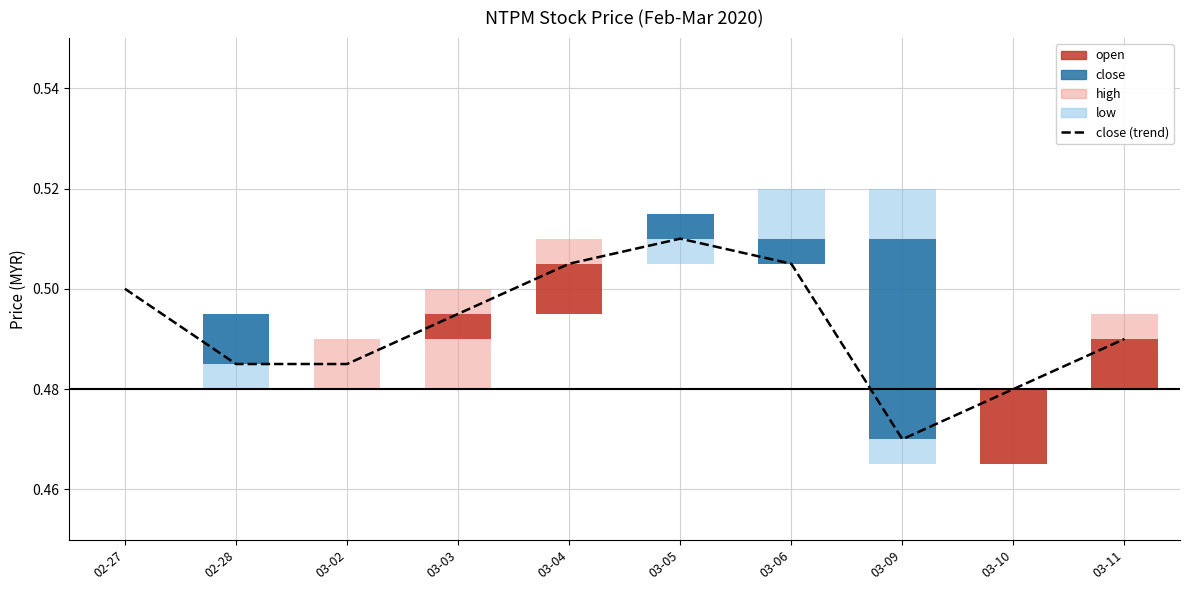

What position from the left is 02-27?

1